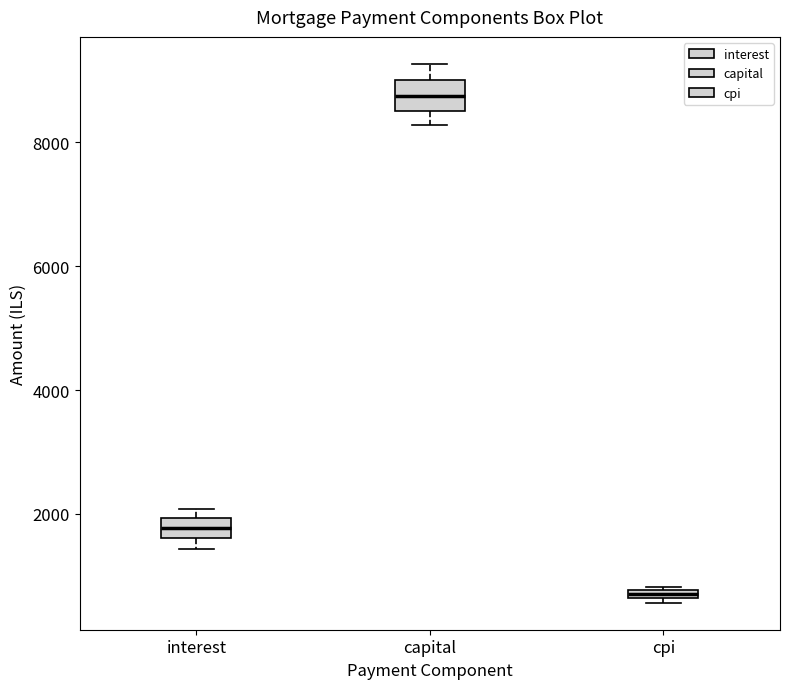

Where is the upper edge of the box for cpi on the y-axis? The values are not printed on the chart, so give them approximately, as read against the axis.

800